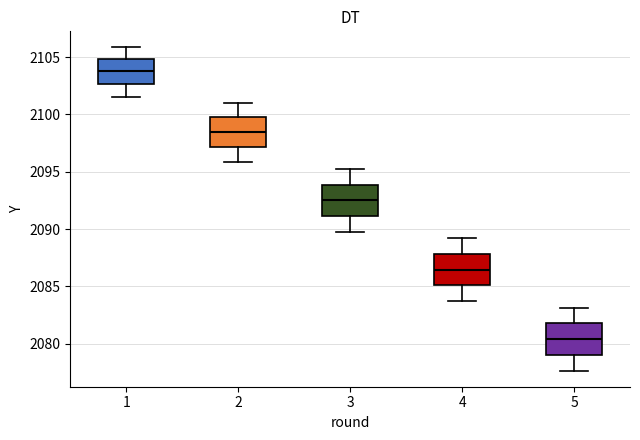

Which box's median line is the highest?

1